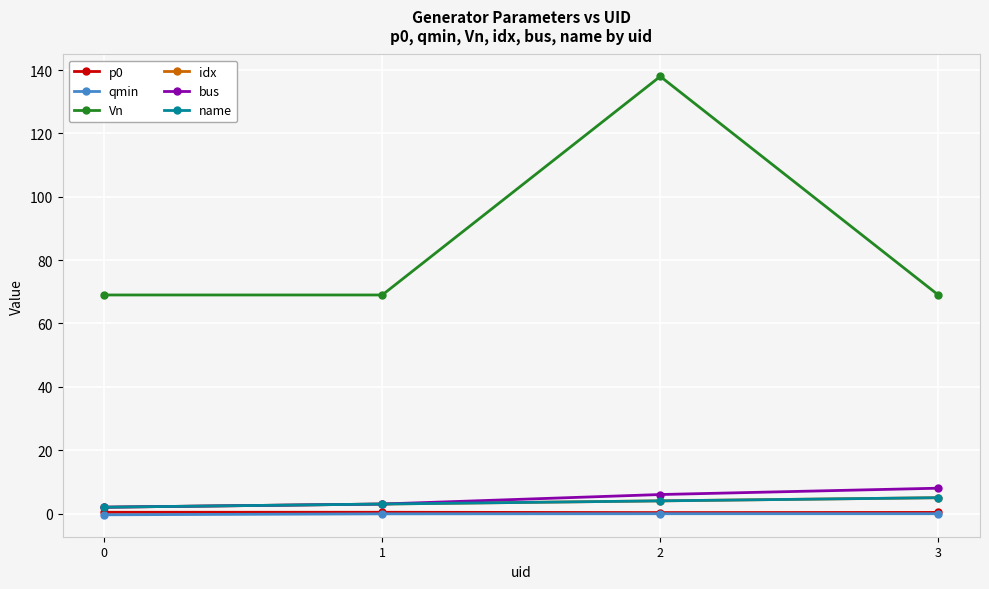

List the labels in order of qmin value, smallest first.

0, 1, 2, 3